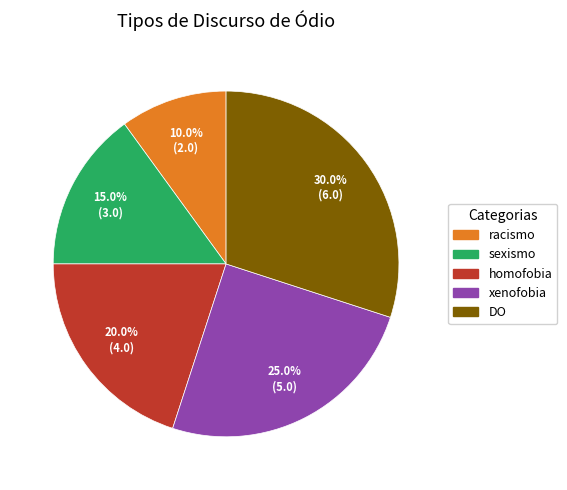

Is there a majority slice in this chart?

No